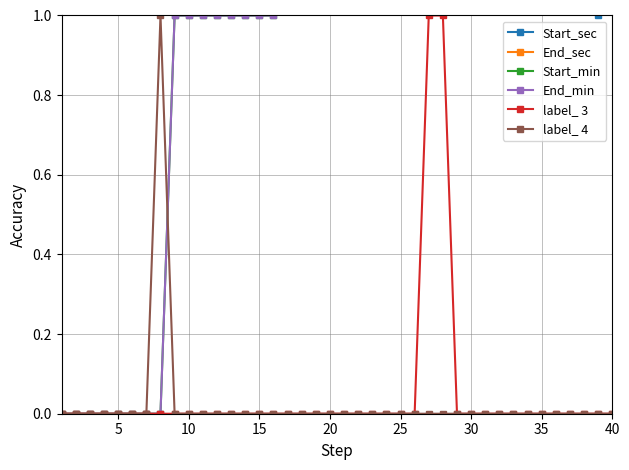

The label_ 4 series shows 0 at 20. True or false?

True